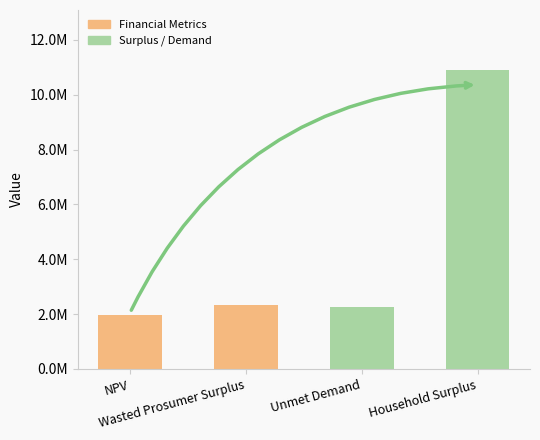

List the labels in order of value, largest first.

Household Surplus, Wasted Prosumer Surplus, Unmet Demand, NPV